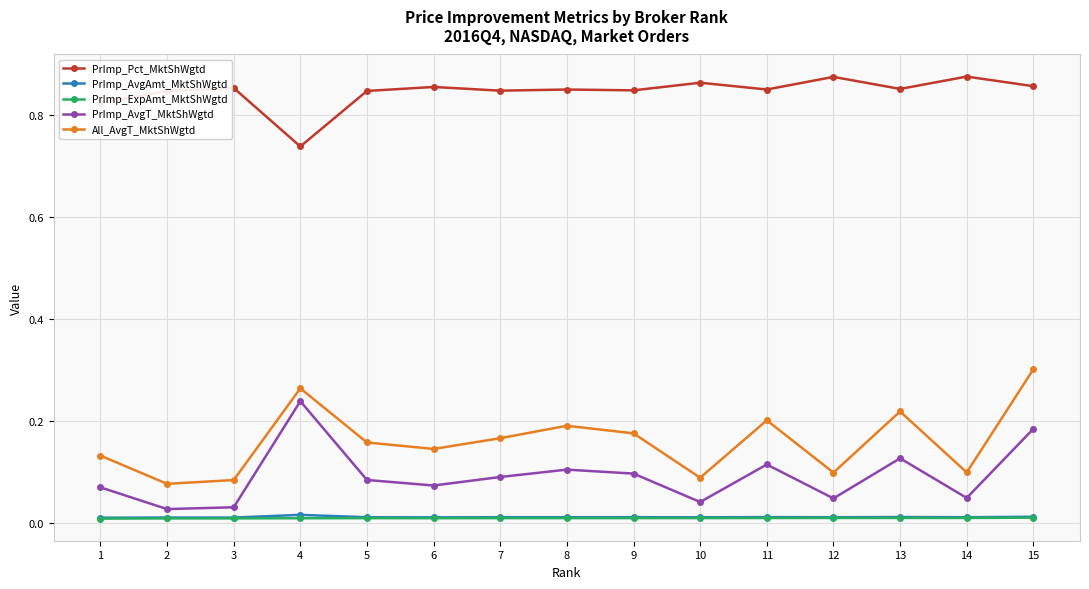

Count the PrImp_AvgAmt_MktShWgtd values in the range 0 to 1.

15